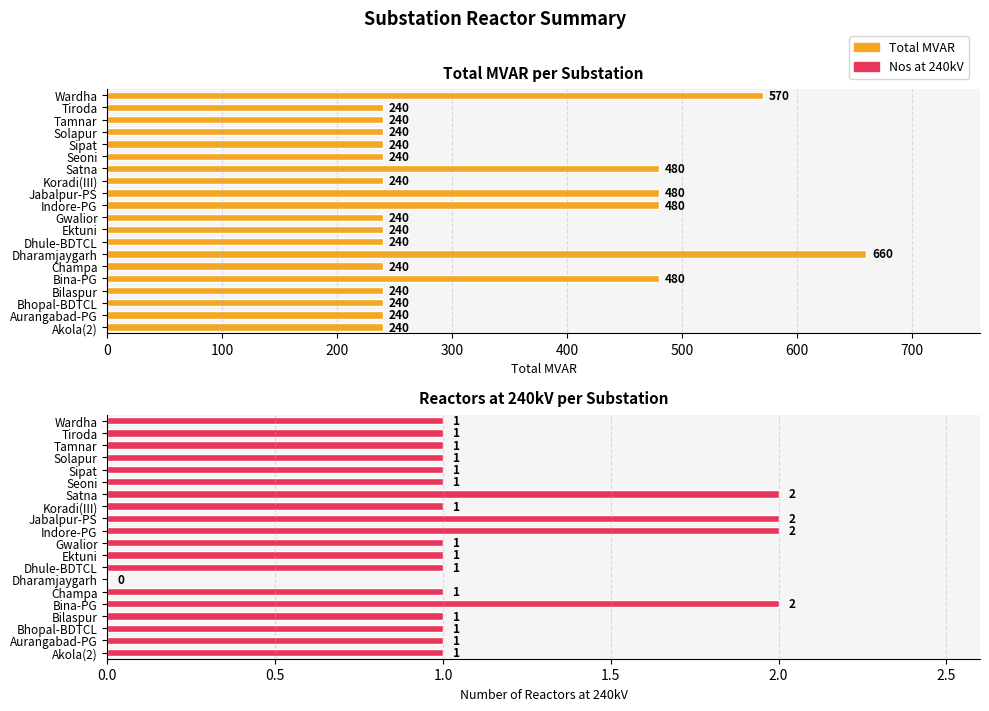

What is the sum of the Nos at 240kV values at Akola(2) and Indore-PG?

3